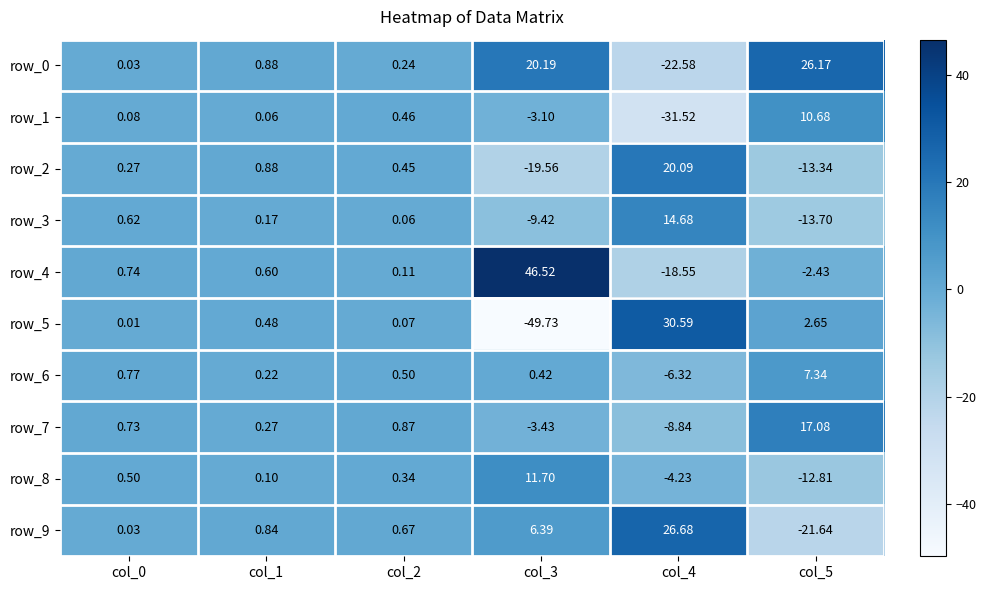

Is the value of row_1 at col_3 greater than the value of row_7 at col_1?

No